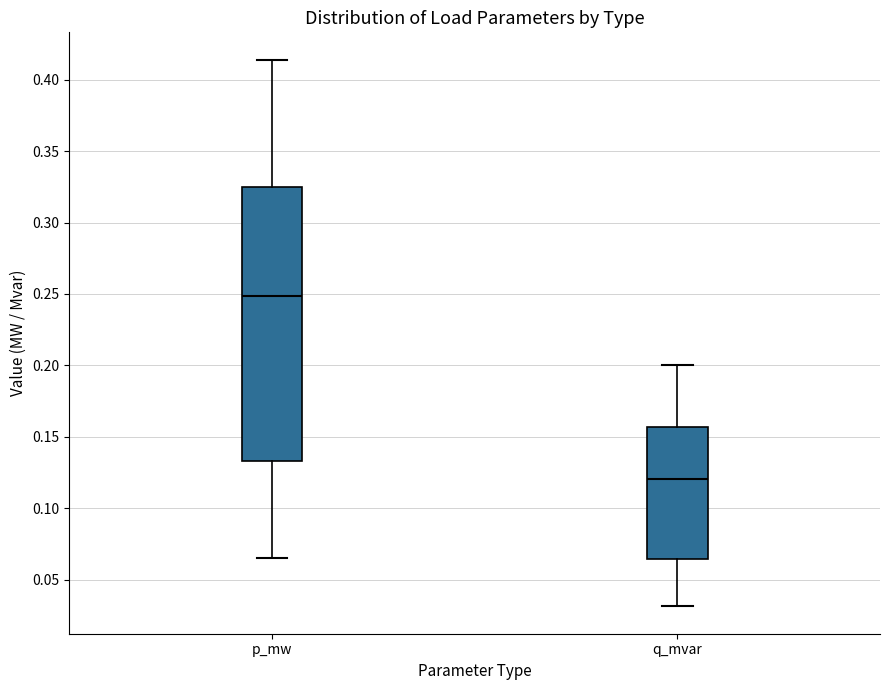

Reading left to right, transcribe this box plot: for each box, give where its median line is, the range the box spans, and where its two whiskers end, as read against the y-axis. The values are not printed on the chart, so give them approximately, as read against the axis.

p_mw: median 0.250, box 0.135 to 0.325, whiskers 0.065 to 0.415
q_mvar: median 0.120, box 0.065 to 0.155, whiskers 0.030 to 0.200